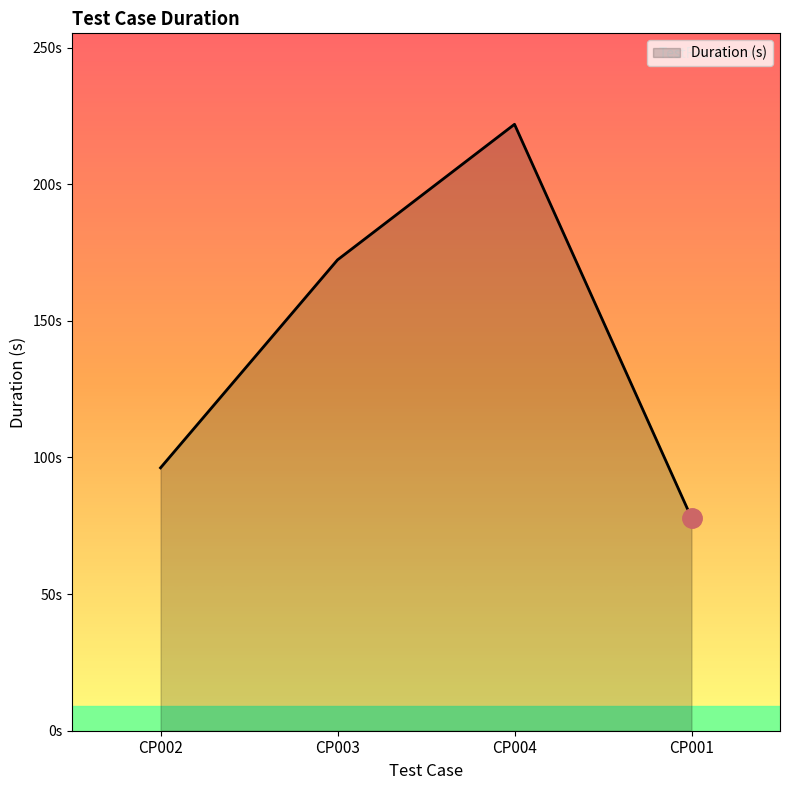

True or false: the data shows 96.2 at CP002.

True